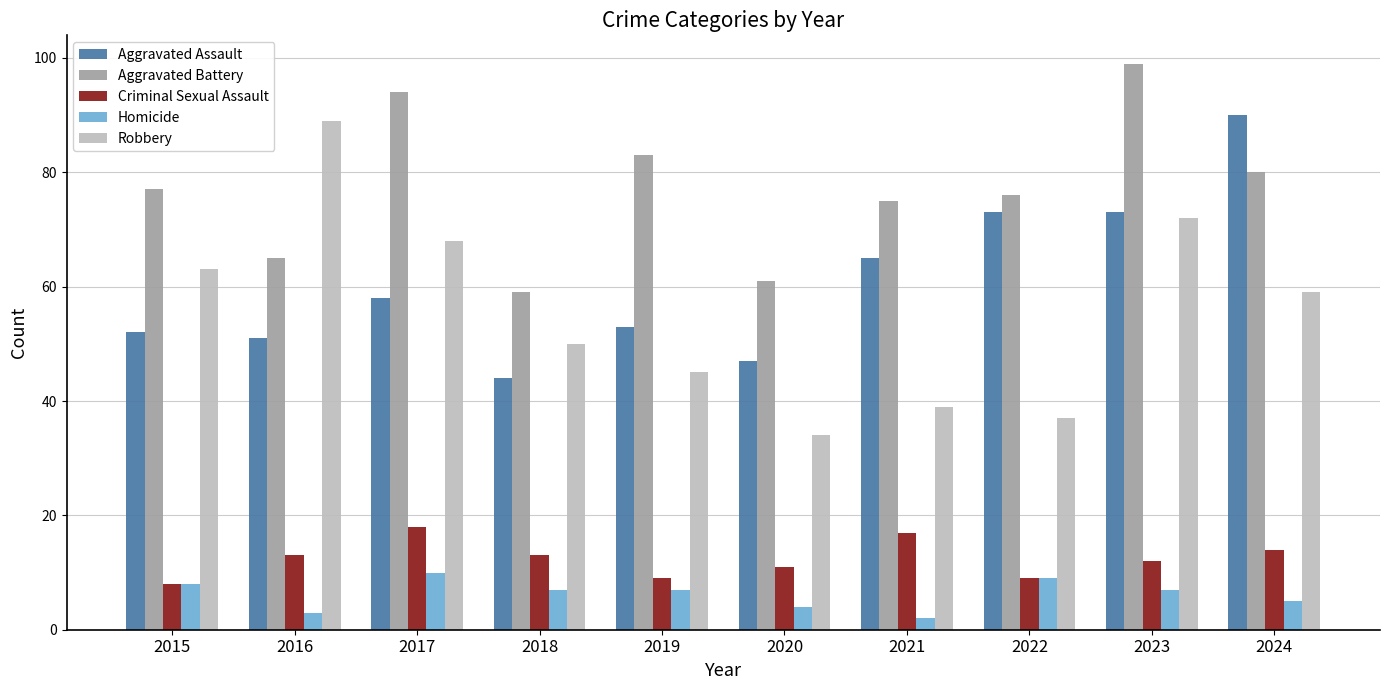

The Homicide series shows 7 at 2019. True or false?

True